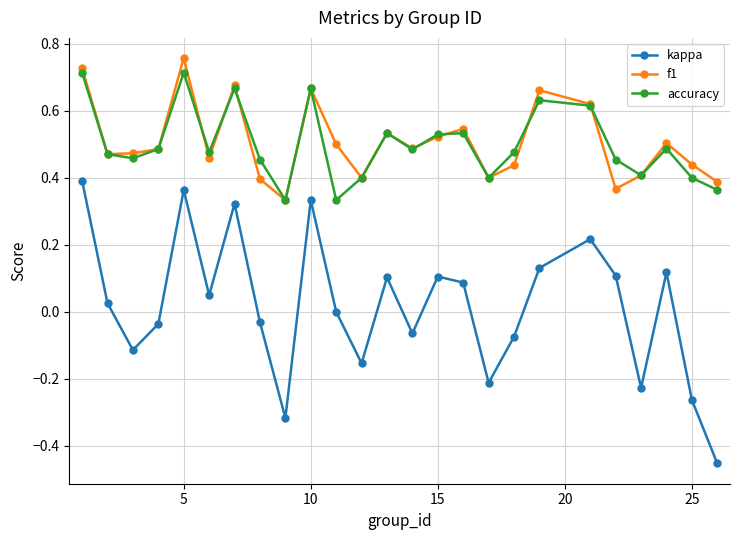

In accuracy, how many points are higher than both neighbors (excluding endpoints)?

7